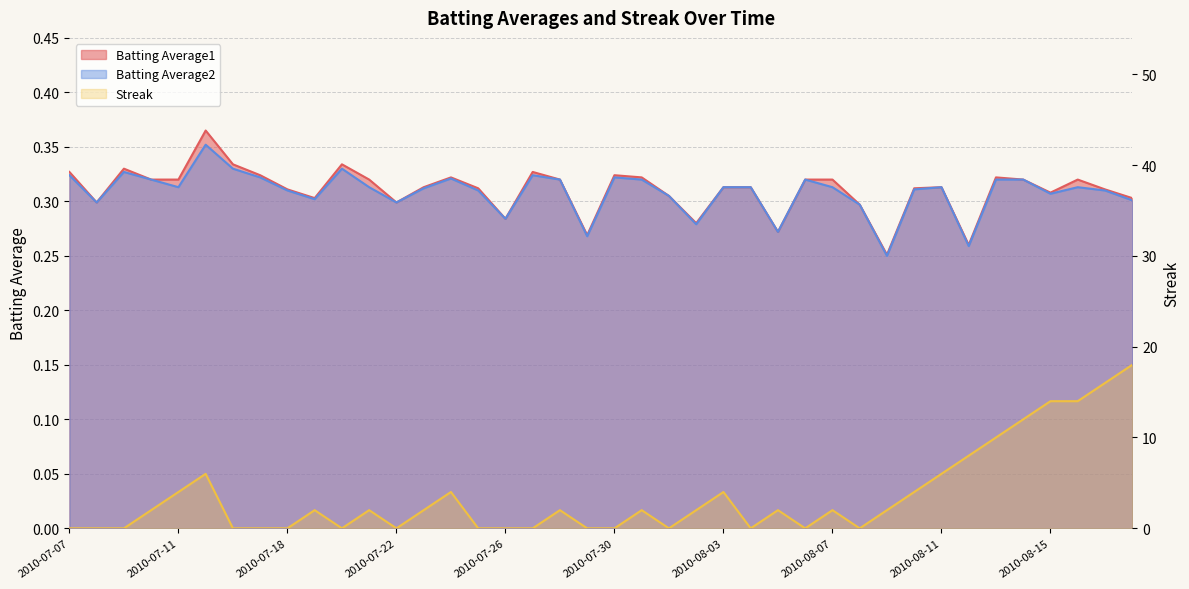

Where is the first local minimum for Batting Average1?

2010-07-08